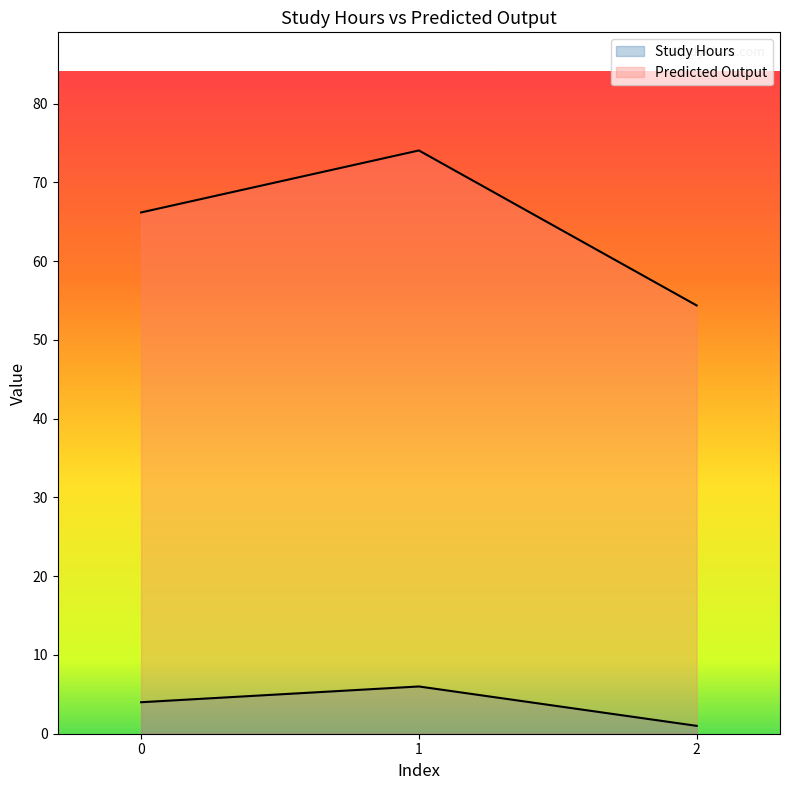

Is it true that Predicted Output equals 19.0 at 0?

False